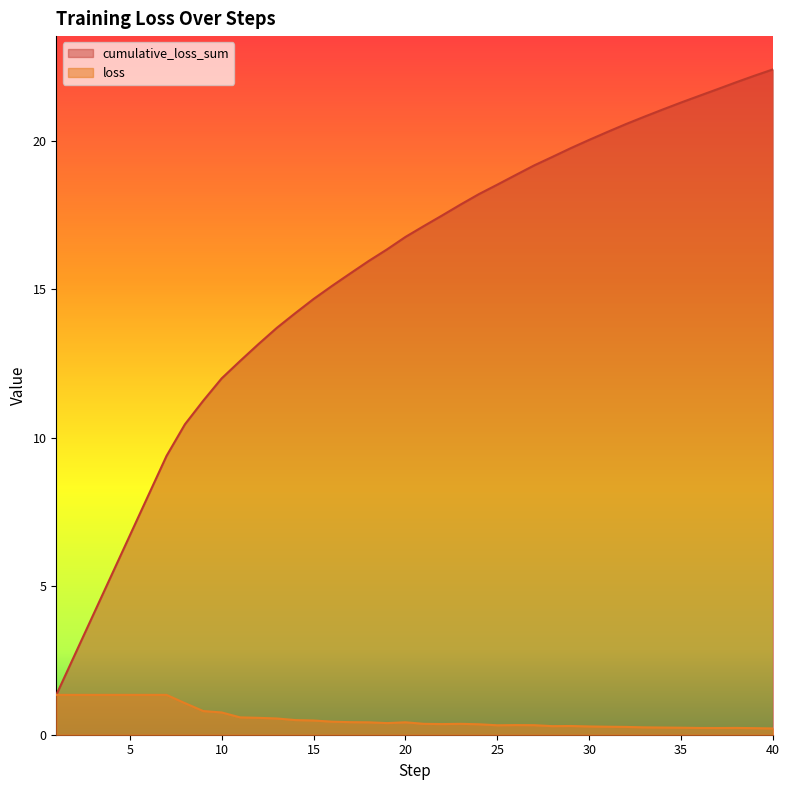

Does the chart have visible grid lines?

No